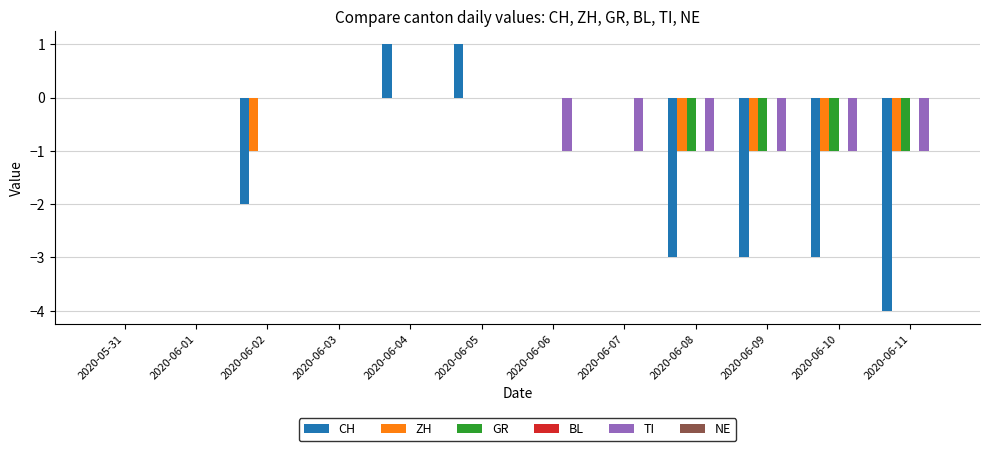

Between 2020-05-31 and 2020-06-04, which series saw the biggest shift?

CH